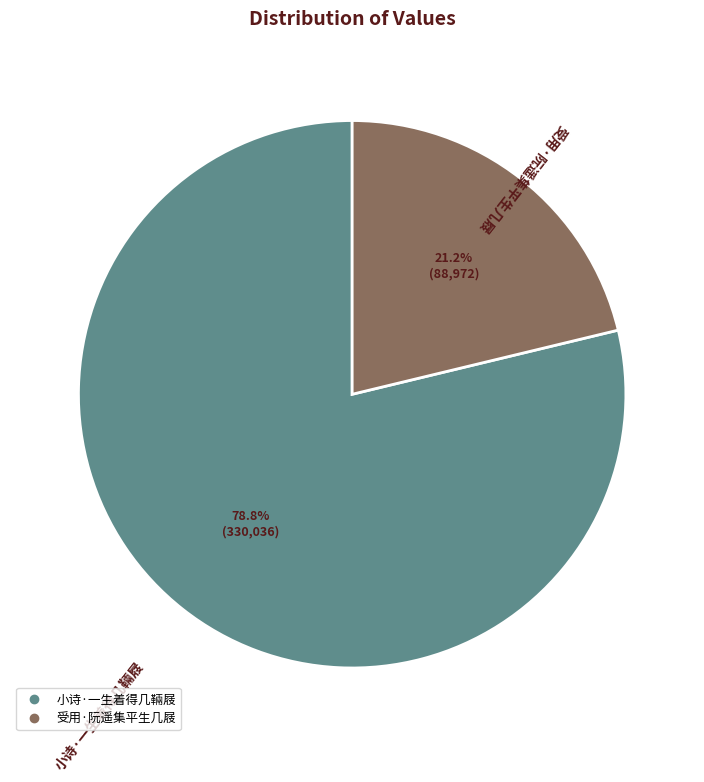

How many segments does this pie chart have?

2